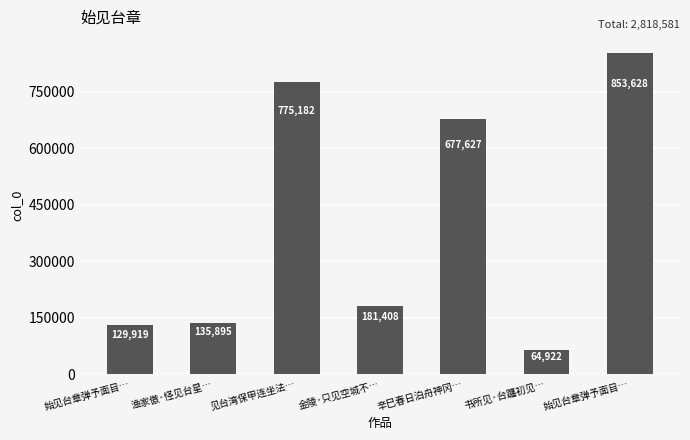

The value at 始见台章弹予面目… is 129919. True or false?

True